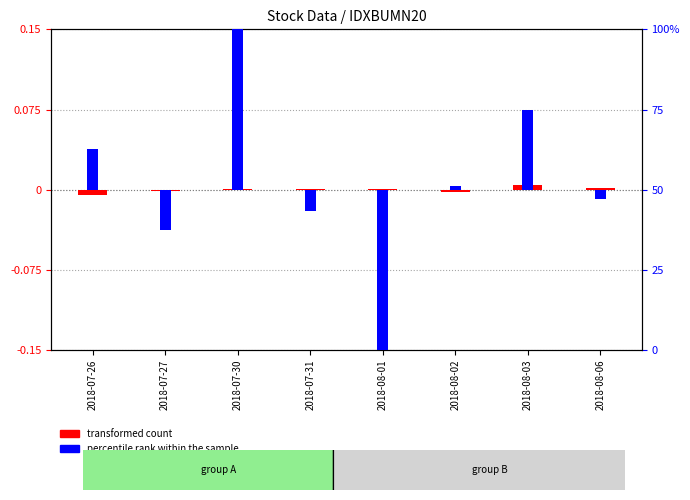

True or false: percentile rank within the sample has a value of 71.5 at 2018-07-30.

False